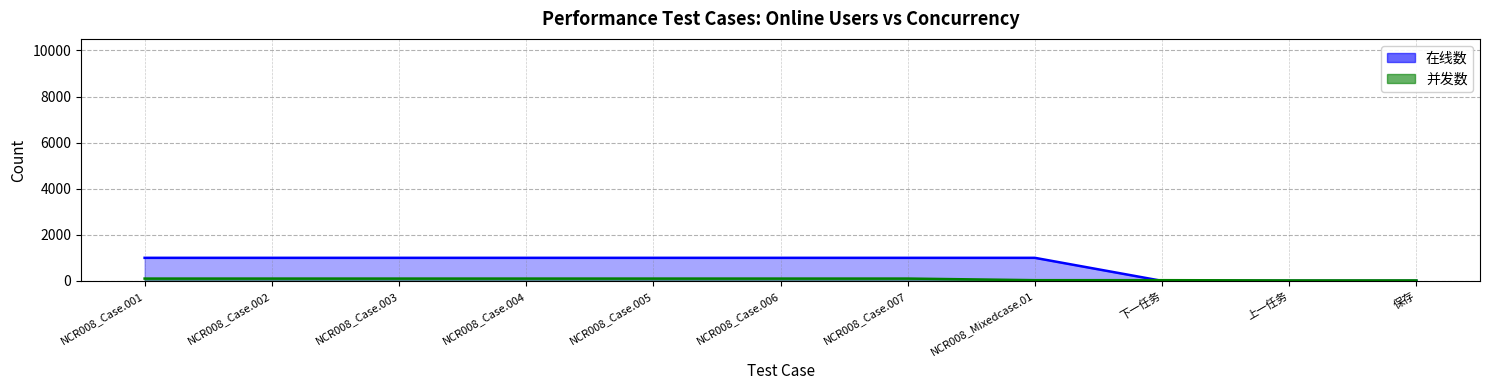

List the series in order of their peak value, highest first.

在线数, 并发数